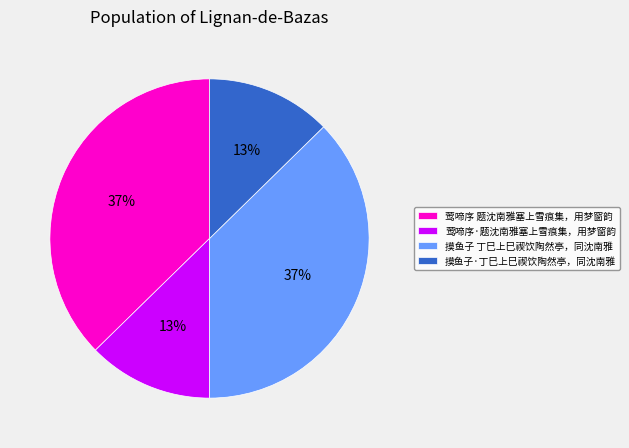

What is the ratio of the value at 莺啼序 题沈南雅塞上雪痕集，用梦窗韵 to the value at 摸鱼子 丁巳上巳禊饮陶然亭，同沈南雅?

1.0